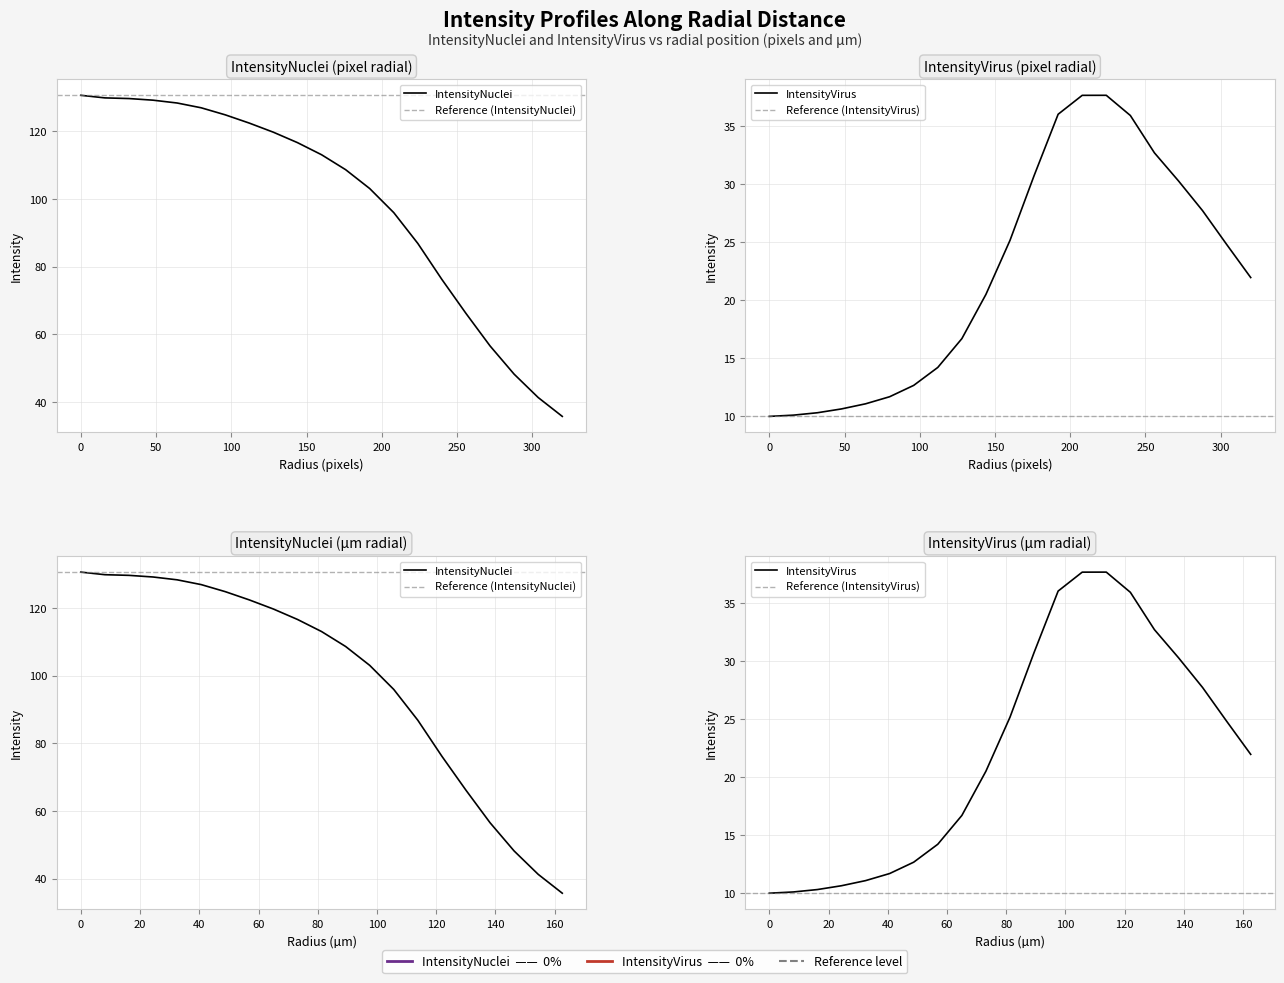

What is the difference between the maximum and minimum values in the IntensityVirus series?

27.7